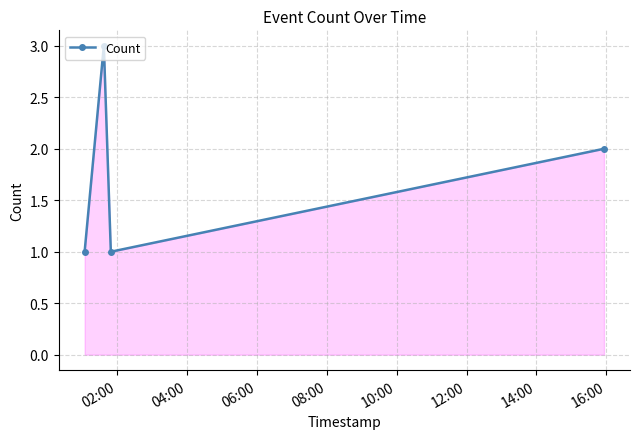

What is the difference between the maximum and minimum values?

2